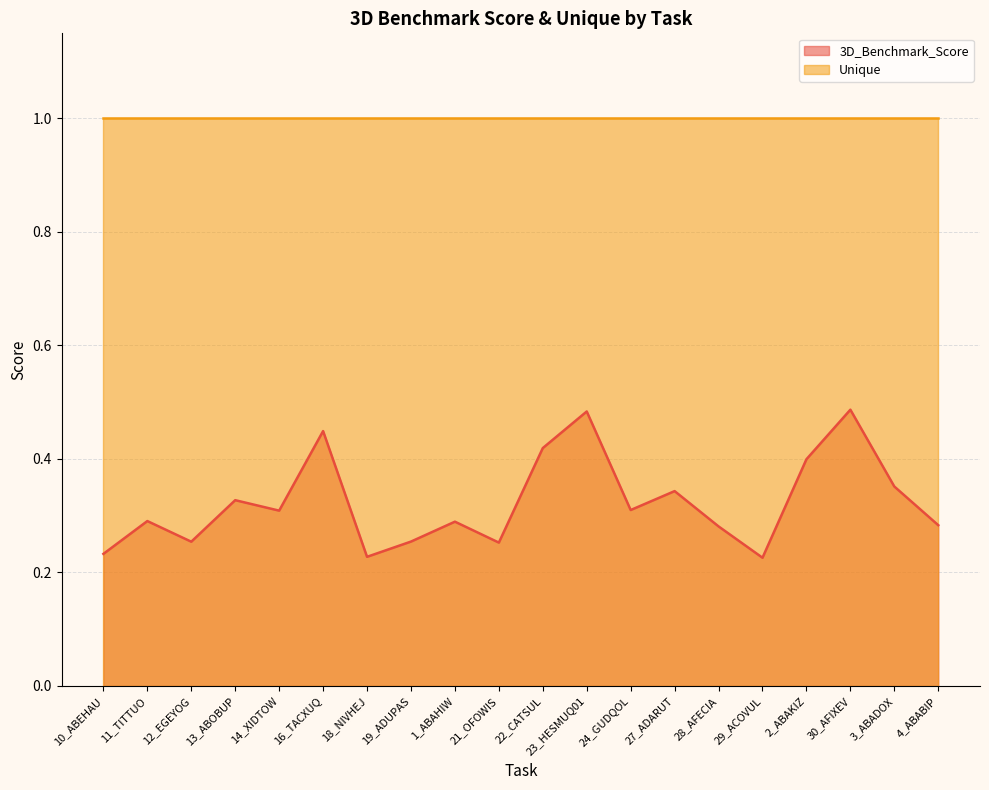

Where is the first local minimum?

12_EGEYOG